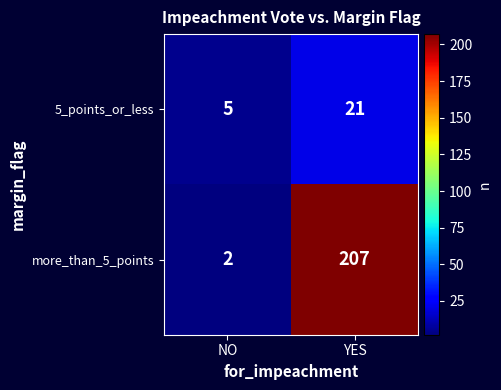

Reading left to right, transcribe all the data shown in this chart.

5_points_or_less: 5	21
more_than_5_points: 2	207